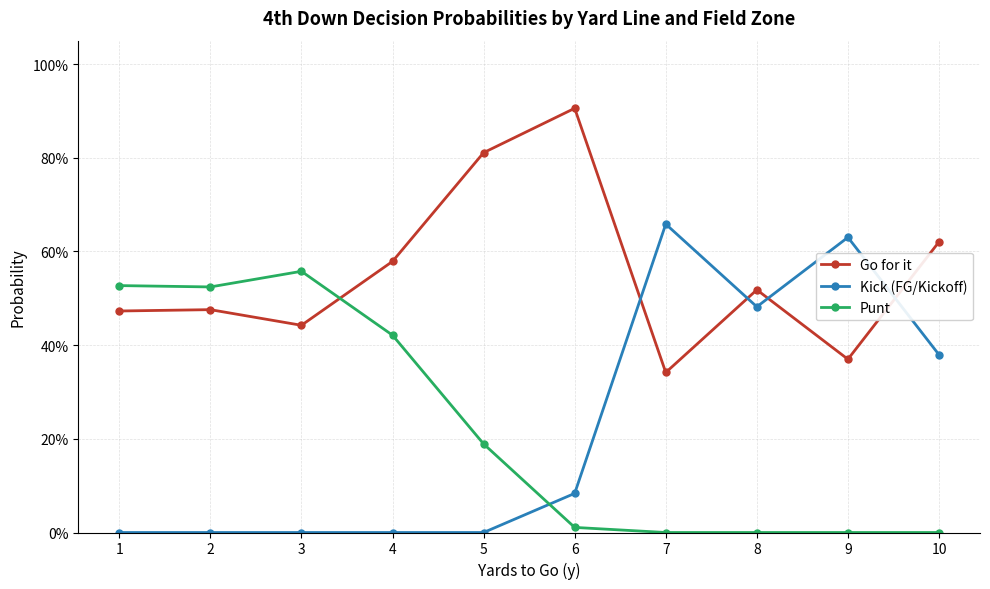

True or false: Punt and Go for it cross at least once.

True